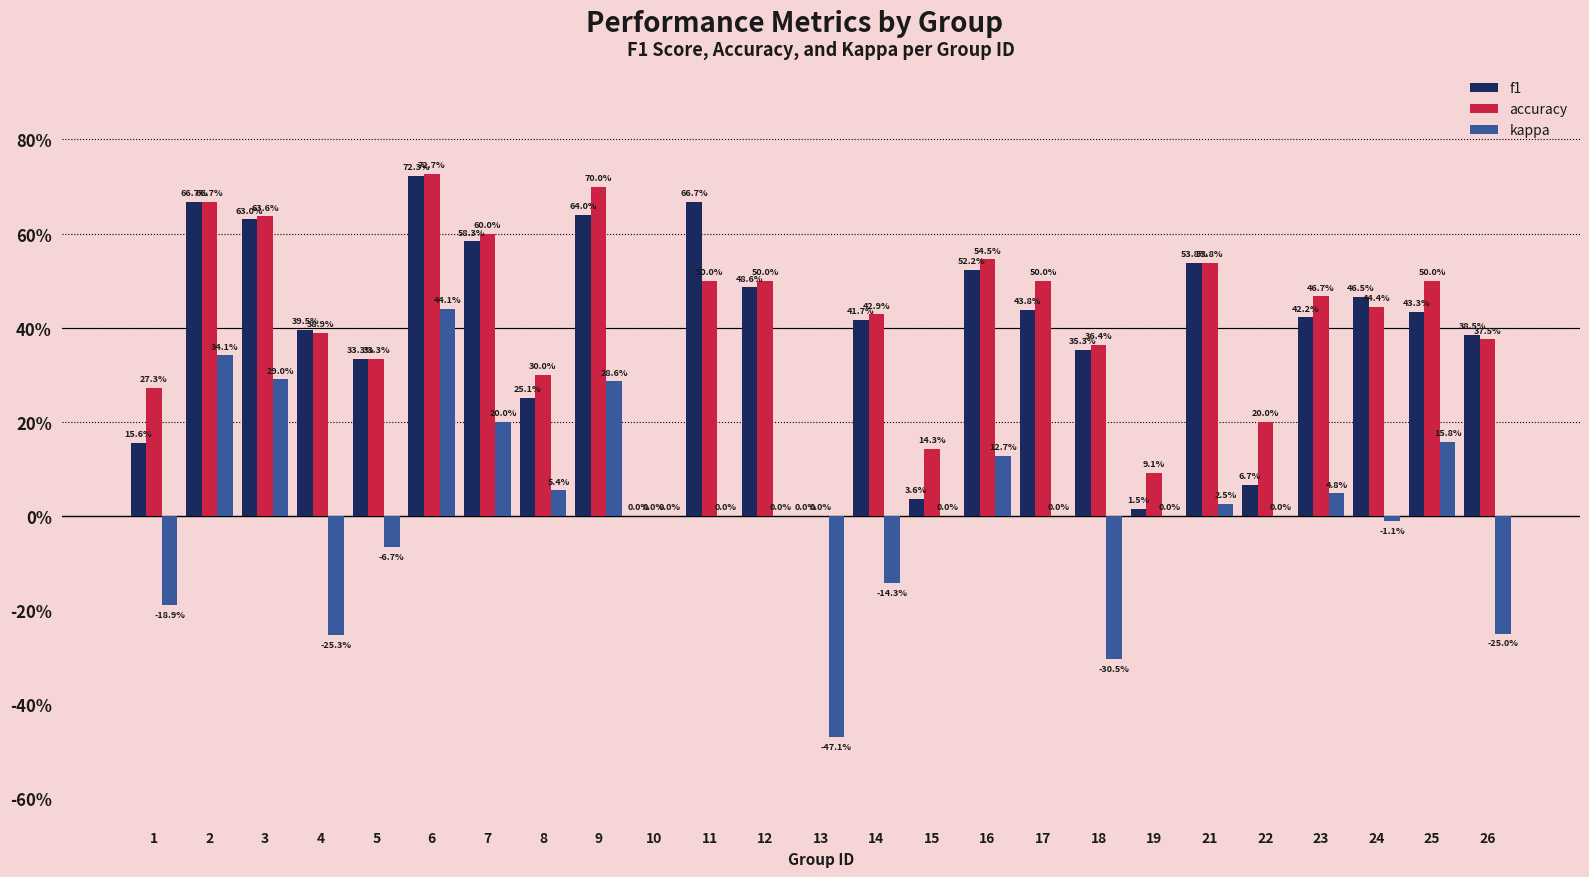

What are all the series names shown in the legend?

f1, accuracy, kappa